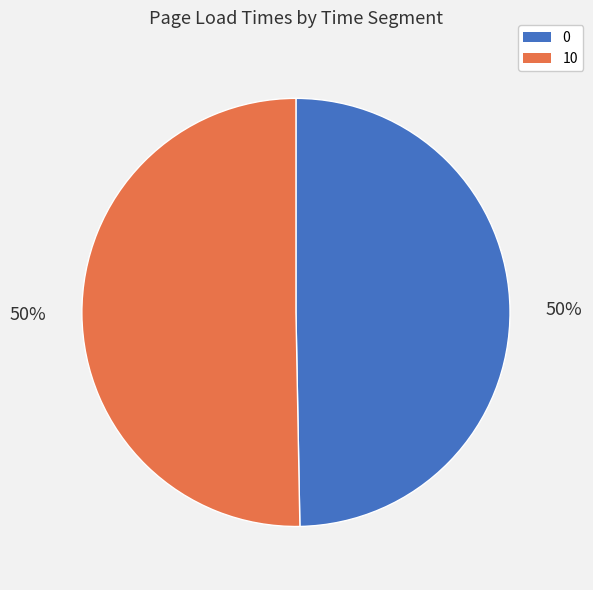

True or false: 0 accounts for 44% of the total.

False